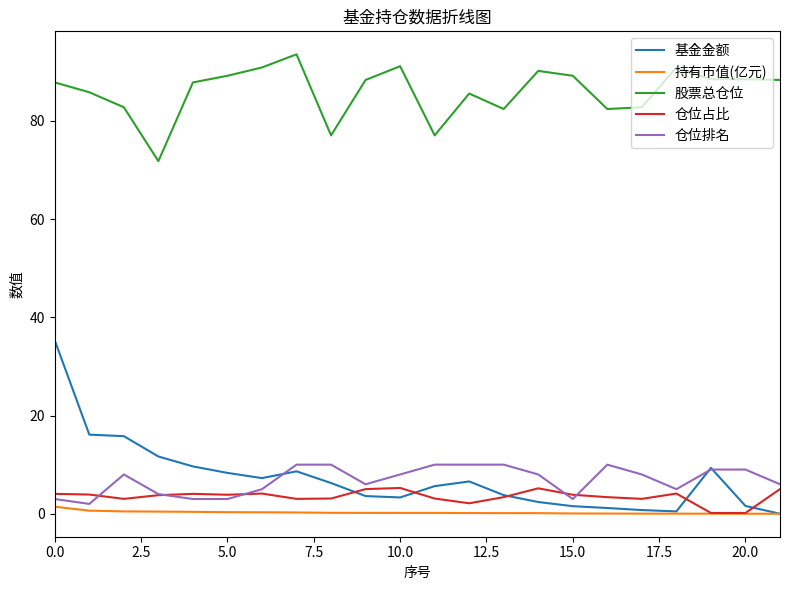

How many distinct data groups are displayed?

5